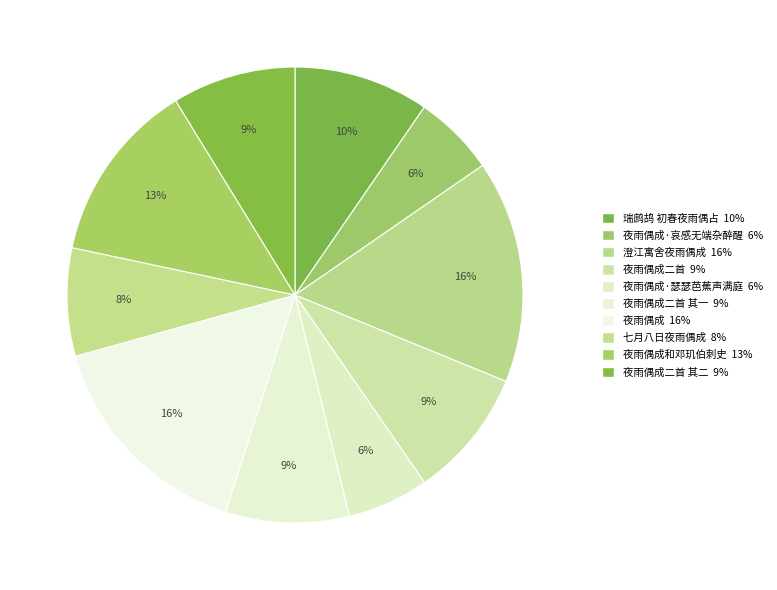

Does any single category account for the majority?

No